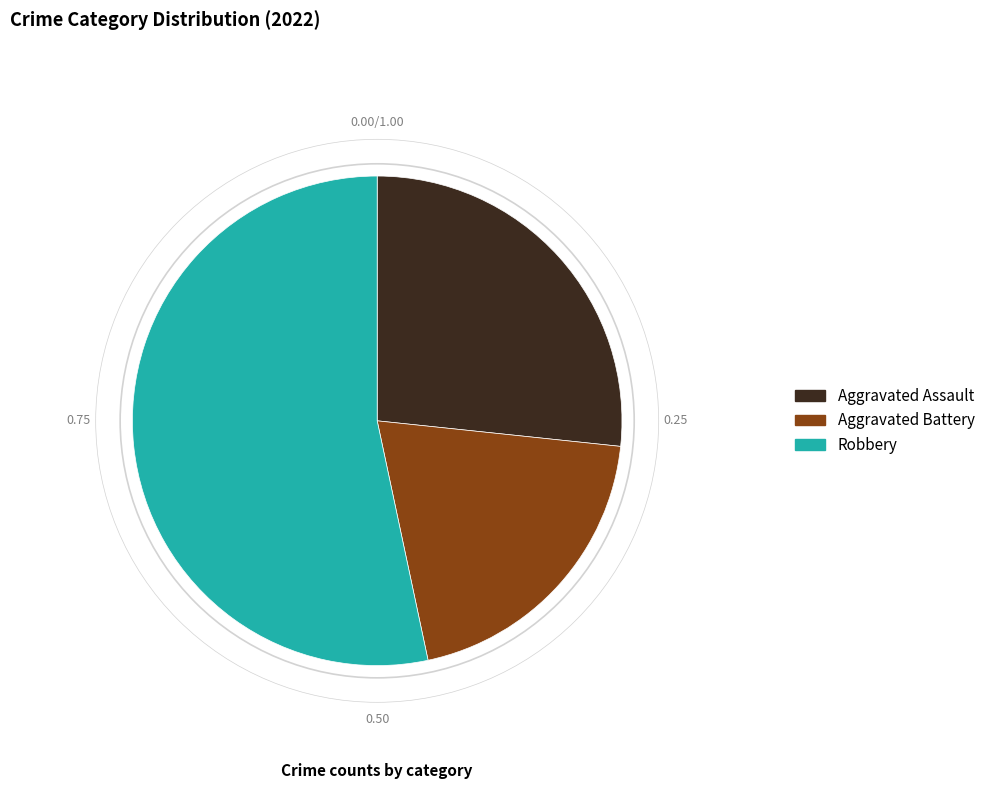

Does any single category account for the majority?

Yes